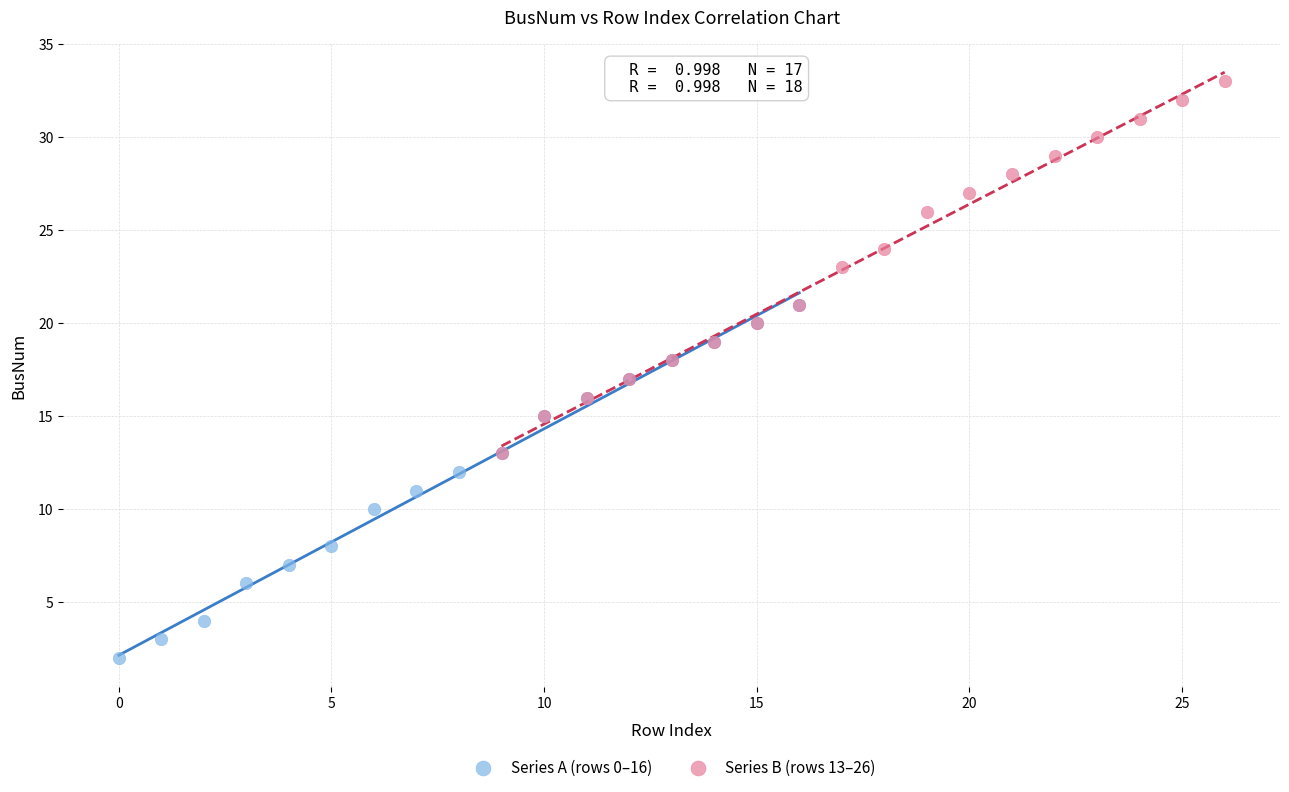

Which series reaches the minimum Y coordinate?

Series A (rows 0–16)